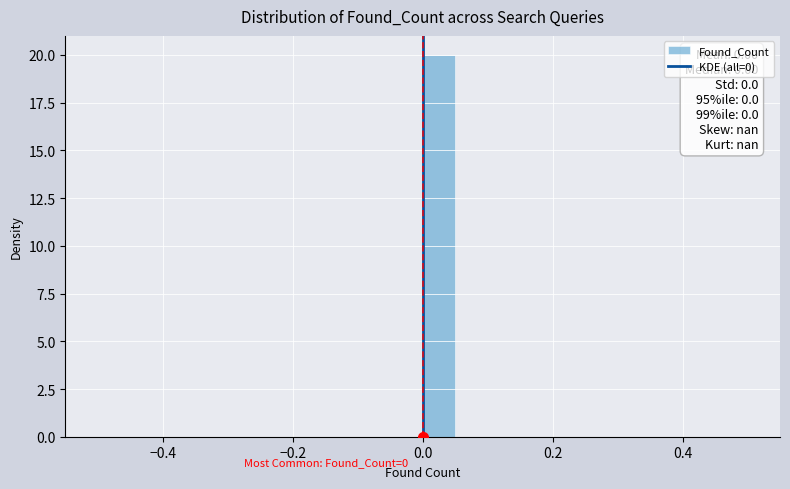

Read against the x-axis, roughly where is the centre of the tallest bar?

0.02